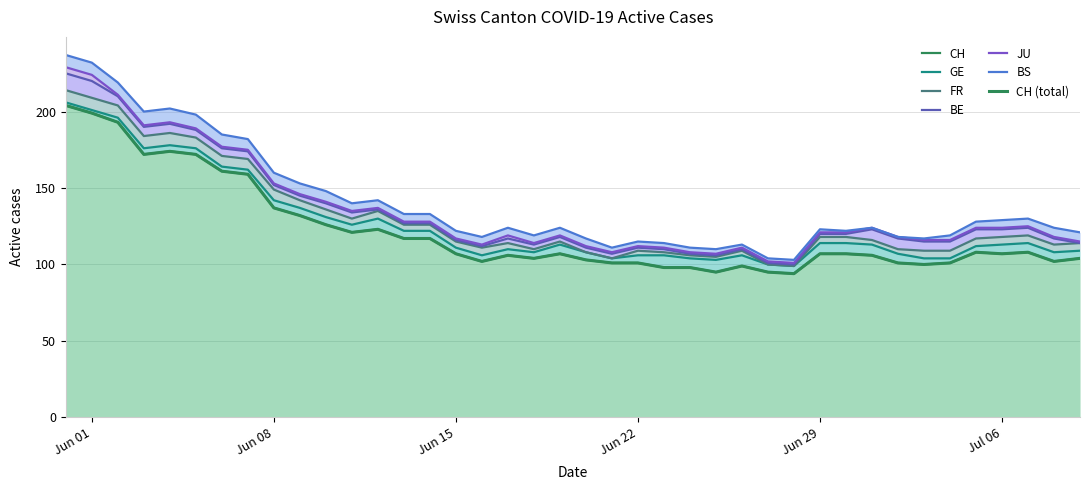

True or false: GE and CH cross at least once.

False